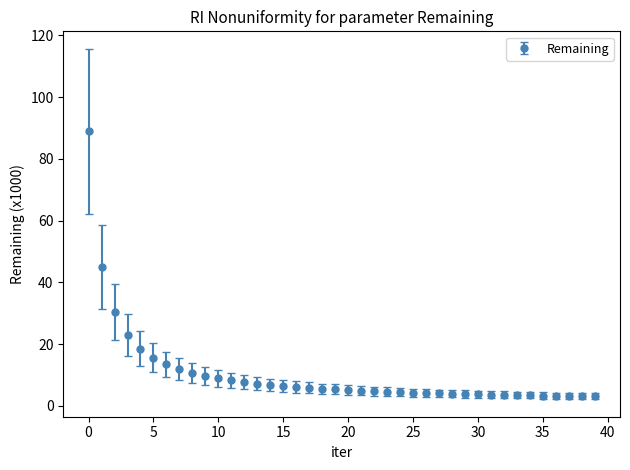

What is the sum of all values?

414.6